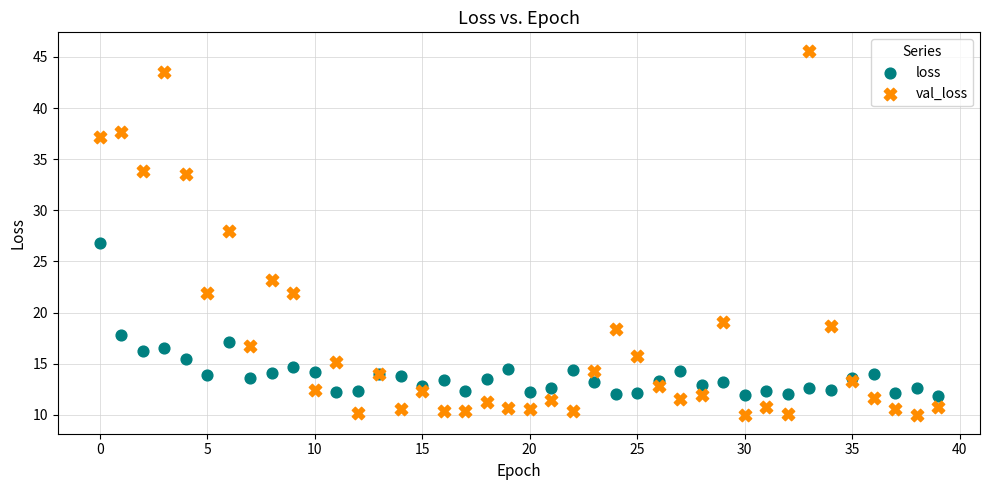

What are all the series names shown in the legend?

loss, val_loss